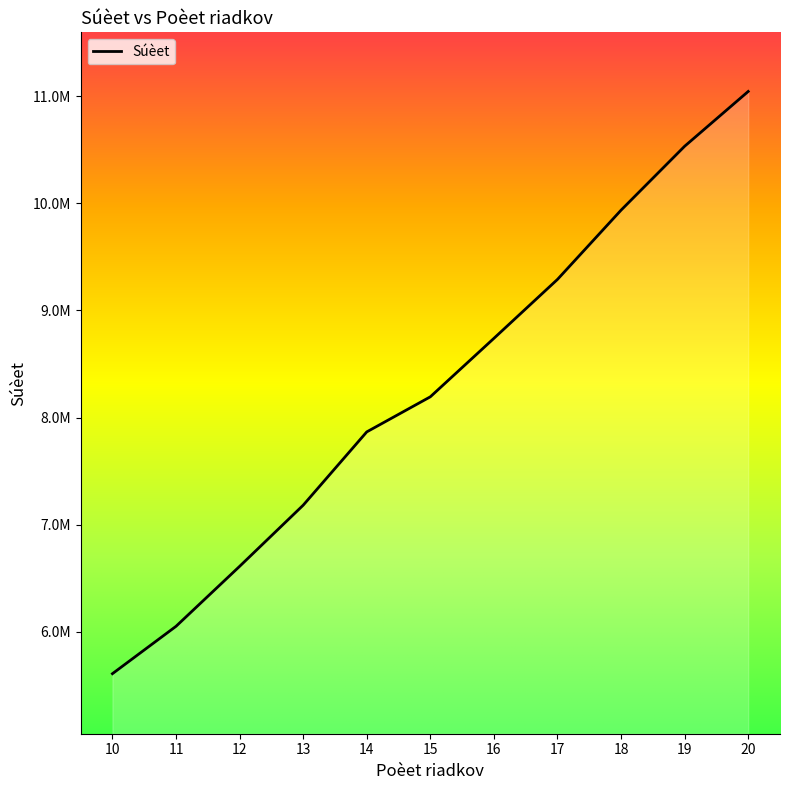

Does the chart have visible grid lines?

No